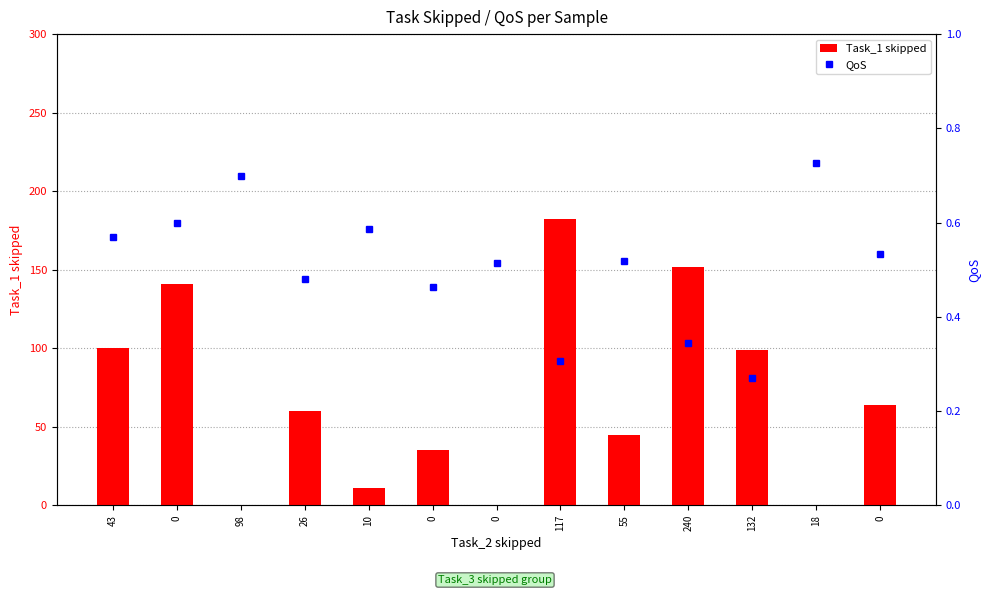

At which category is the sum across all series the highest?

117